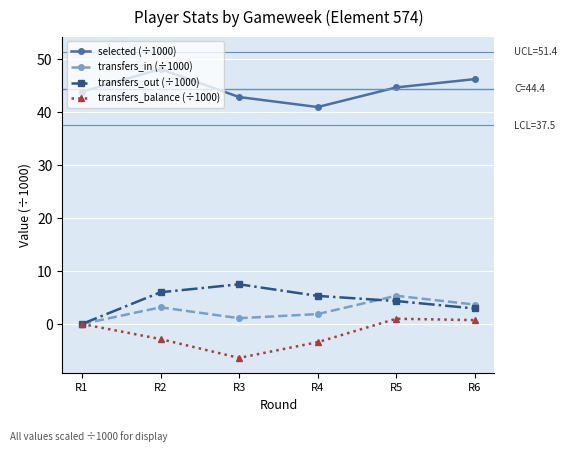

At which label is transfers_in (÷1000) closest to 2?

R4